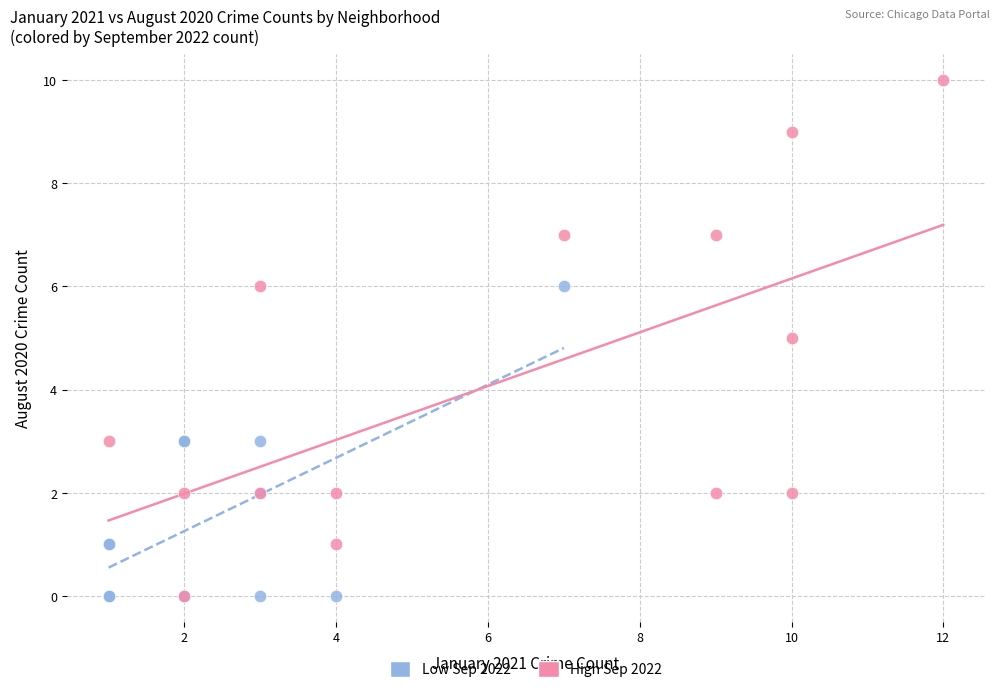

Which series reaches the maximum Y coordinate?

High Sep 2022